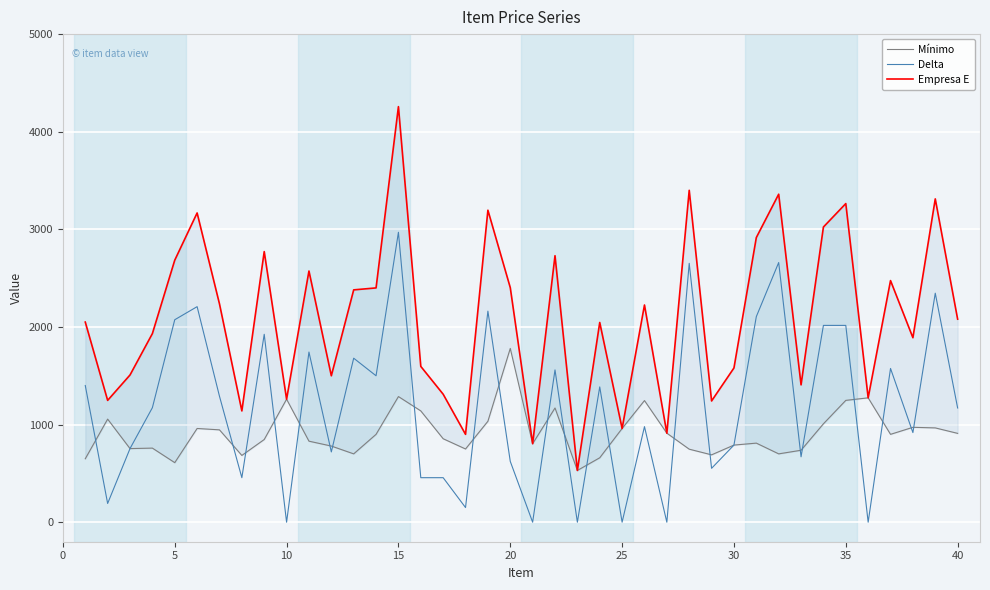

What is the highest value of the Delta series?

2970